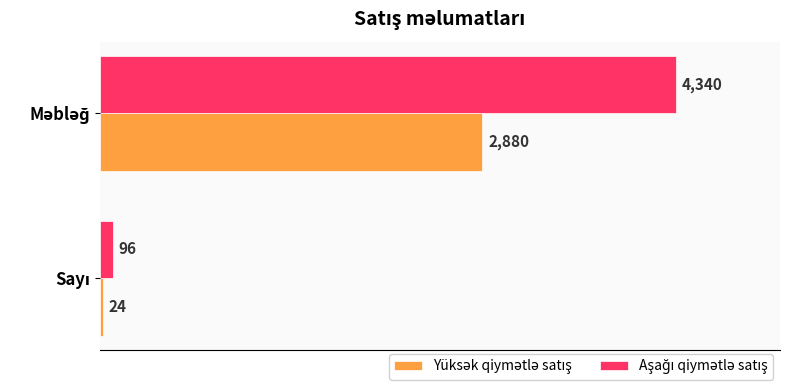

What is the maximum value shown in the chart?

4340